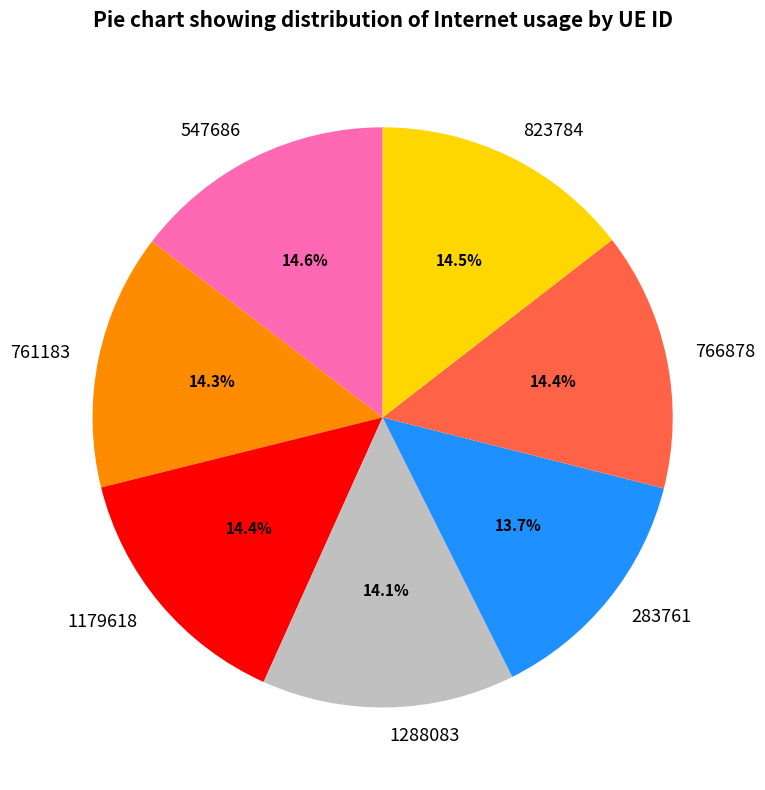

Approximately how many times larger is the value at 761183 compared to 1179618?

1.0